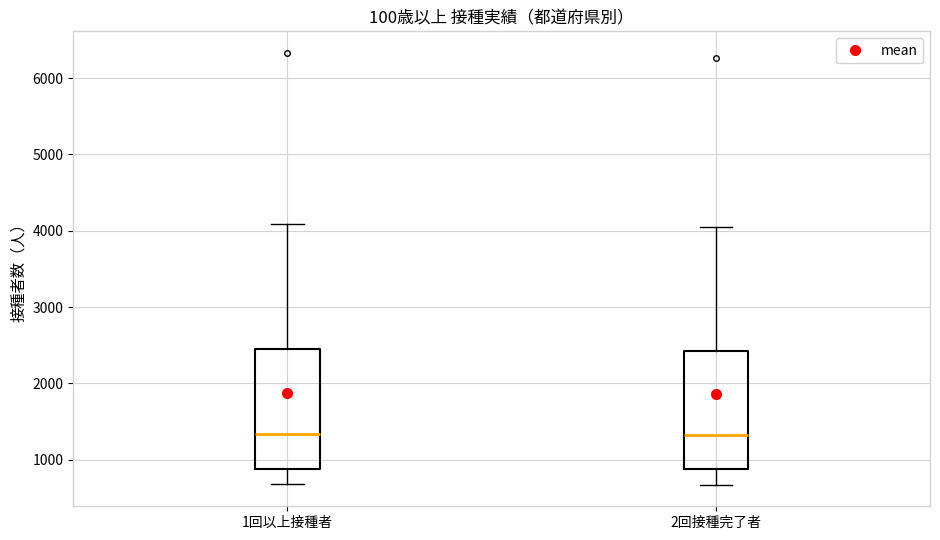

Where does the median line of the box for 1回以上接種者 sit on the y-axis? The values are not printed on the chart, so give them approximately, as read against the axis.

1300